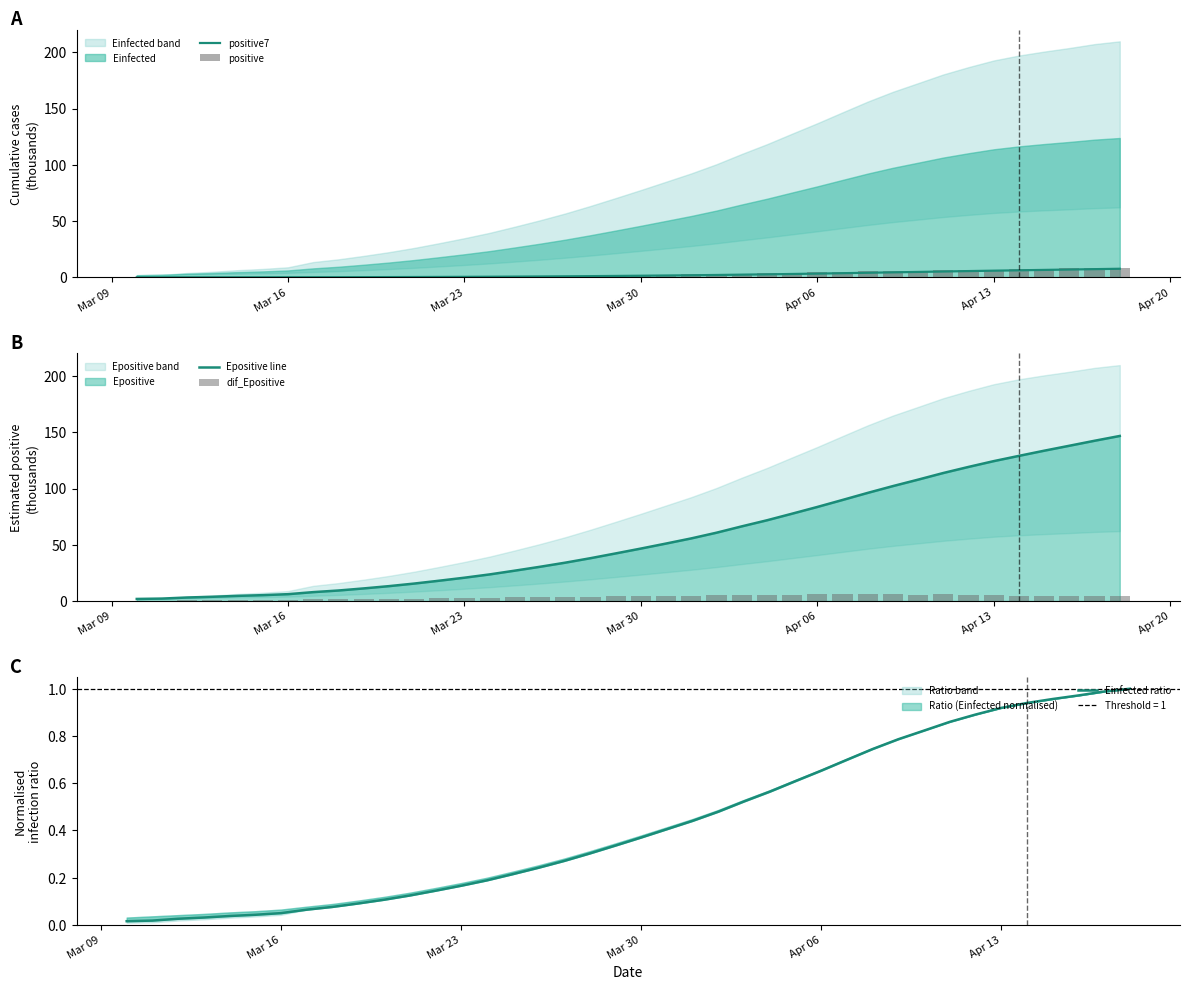

Reading left to right, what are all the values shown in this chart?

positive7: 0.0	0.0	0.0	0.0	0.1	0.1	0.1	0.1	0.1	0.2	0.2	0.3	0.4	0.5	0.6	0.7	0.8	0.9	1.1	1.3	1.4	1.6	1.9	2.1	2.4	2.7	3.0	3.3	3.7	4.1	4.5	4.8	5.2	5.6	5.9	6.3	6.6	6.9	7.3	7.6
positive: 0.0	0.0	0.0	0.1	0.1	0.1	0.2	0.2	0.3	0.4	0.4	0.5	0.6	0.7	0.9	1.1	1.2	1.4	1.6	1.9	2.1	2.3	2.6	2.9	3.4	3.6	4.1	4.4	4.8	5.2	5.6	6.0	6.4	6.7	6.9	7.2	7.6	7.9	8.4	8.7
Epositive line: 1.9	2.3	3.2	3.9	4.7	5.3	6.2	8.0	9.4	11.3	13.3	15.6	18.1	20.8	23.7	27.1	30.5	34.2	38.1	42.4	46.7	51.2	55.7	60.8	66.4	71.8	77.7	83.7	89.9	96.2	102.2	107.9	113.8	119.2	124.4	129.0	133.6	138.0	142.5	146.7
dif_Epositive: 0.0	0.3	1.0	0.6	0.8	0.6	0.9	1.8	1.4	1.9	2.0	2.3	2.6	2.7	2.9	3.3	3.4	3.6	4.0	4.2	4.3	4.5	4.6	5.0	5.6	5.4	5.9	6.0	6.2	6.3	6.0	5.7	5.9	5.4	5.1	4.7	4.6	4.4	4.4	4.3
Einfected ratio: 0.0	0.0	0.0	0.0	0.0	0.0	0.0	0.1	0.1	0.1	0.1	0.1	0.1	0.2	0.2	0.2	0.2	0.3	0.3	0.3	0.4	0.4	0.4	0.5	0.5	0.6	0.6	0.7	0.7	0.7	0.8	0.8	0.9	0.9	0.9	0.9	1.0	1.0	1.0	1.0